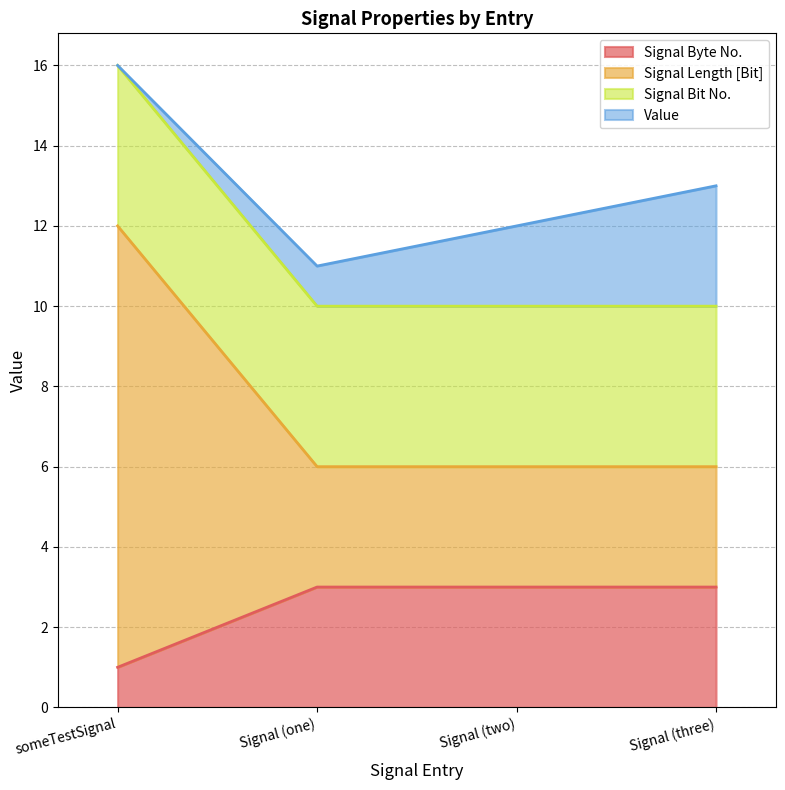

What is the maximum value for Signal Byte No.?

3